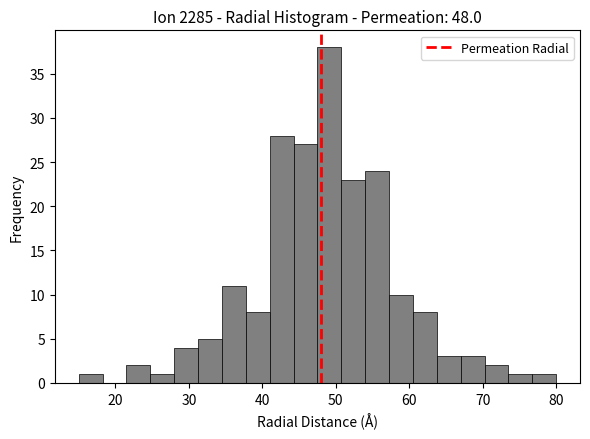

Read against the x-axis, roughly where is the centre of the tallest bar?

49